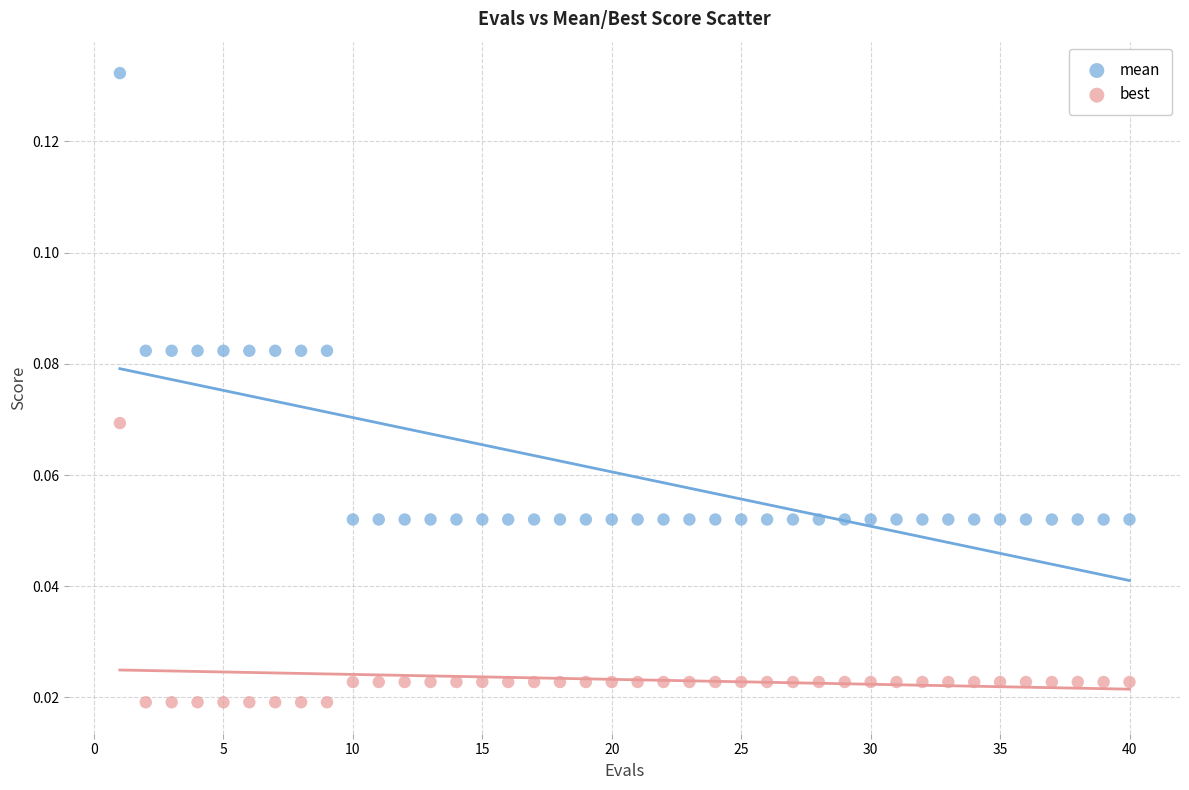

Which series has the widest spread of Y values?

mean